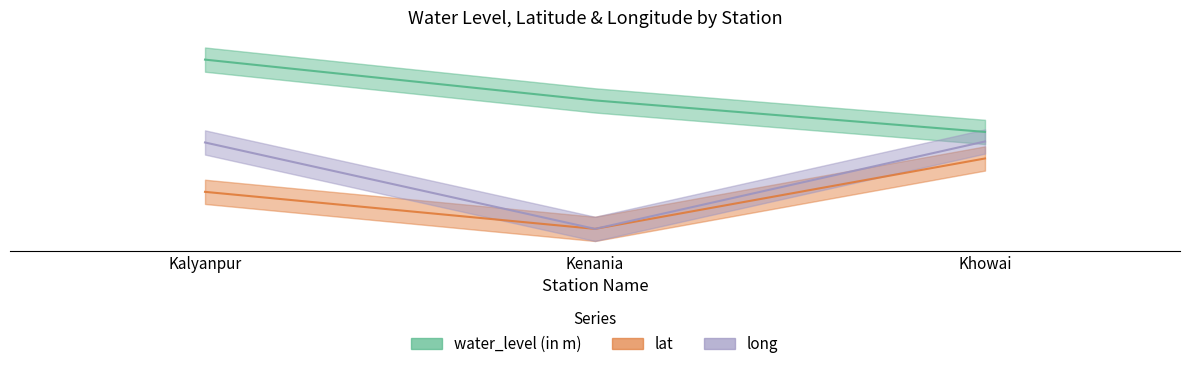

Which series has the largest range (max minus min)?

long